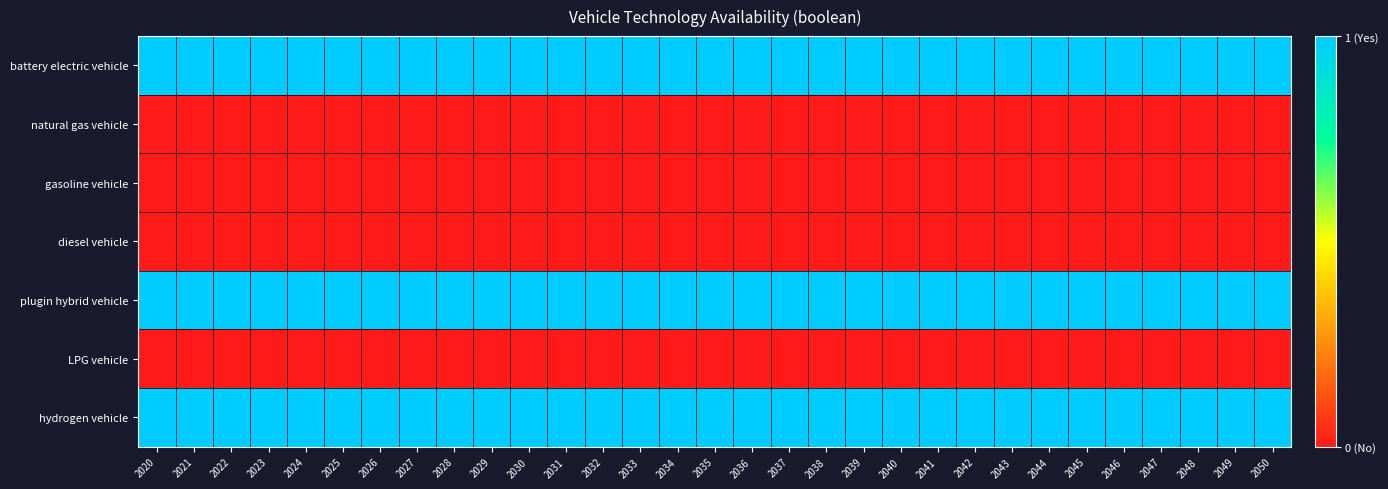

Reading left to right, list all the values displayed in this chart.

battery electric vehicle: 2020=1	2021=1	2022=1	2023=1	2024=1	2025=1	2026=1	2027=1	2028=1	2029=1	2030=1	2031=1	2032=1	2033=1	2034=1	2035=1	2036=1	2037=1	2038=1	2039=1	2040=1	2041=1	2042=1	2043=1	2044=1	2045=1	2046=1	2047=1	2048=1	2049=1	2050=1
natural gas vehicle: 2020=0	2021=0	2022=0	2023=0	2024=0	2025=0	2026=0	2027=0	2028=0	2029=0	2030=0	2031=0	2032=0	2033=0	2034=0	2035=0	2036=0	2037=0	2038=0	2039=0	2040=0	2041=0	2042=0	2043=0	2044=0	2045=0	2046=0	2047=0	2048=0	2049=0	2050=0
gasoline vehicle: 2020=0	2021=0	2022=0	2023=0	2024=0	2025=0	2026=0	2027=0	2028=0	2029=0	2030=0	2031=0	2032=0	2033=0	2034=0	2035=0	2036=0	2037=0	2038=0	2039=0	2040=0	2041=0	2042=0	2043=0	2044=0	2045=0	2046=0	2047=0	2048=0	2049=0	2050=0
diesel vehicle: 2020=0	2021=0	2022=0	2023=0	2024=0	2025=0	2026=0	2027=0	2028=0	2029=0	2030=0	2031=0	2032=0	2033=0	2034=0	2035=0	2036=0	2037=0	2038=0	2039=0	2040=0	2041=0	2042=0	2043=0	2044=0	2045=0	2046=0	2047=0	2048=0	2049=0	2050=0
plugin hybrid vehicle: 2020=1	2021=1	2022=1	2023=1	2024=1	2025=1	2026=1	2027=1	2028=1	2029=1	2030=1	2031=1	2032=1	2033=1	2034=1	2035=1	2036=1	2037=1	2038=1	2039=1	2040=1	2041=1	2042=1	2043=1	2044=1	2045=1	2046=1	2047=1	2048=1	2049=1	2050=1
LPG vehicle: 2020=0	2021=0	2022=0	2023=0	2024=0	2025=0	2026=0	2027=0	2028=0	2029=0	2030=0	2031=0	2032=0	2033=0	2034=0	2035=0	2036=0	2037=0	2038=0	2039=0	2040=0	2041=0	2042=0	2043=0	2044=0	2045=0	2046=0	2047=0	2048=0	2049=0	2050=0
hydrogen vehicle: 2020=1	2021=1	2022=1	2023=1	2024=1	2025=1	2026=1	2027=1	2028=1	2029=1	2030=1	2031=1	2032=1	2033=1	2034=1	2035=1	2036=1	2037=1	2038=1	2039=1	2040=1	2041=1	2042=1	2043=1	2044=1	2045=1	2046=1	2047=1	2048=1	2049=1	2050=1